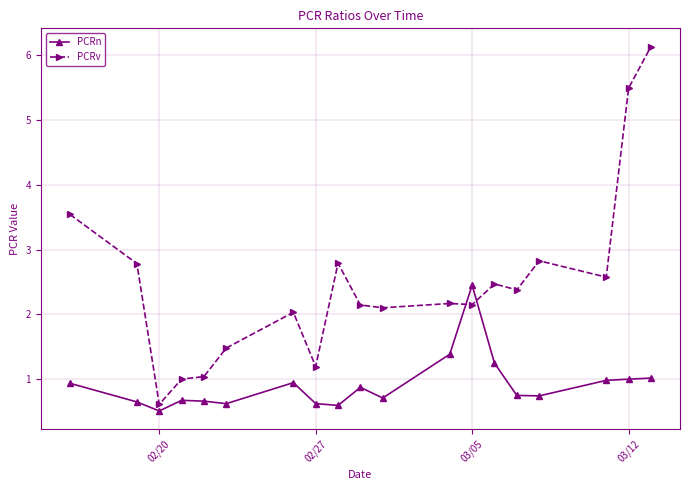

Which series has the largest total across all categories?

PCRv